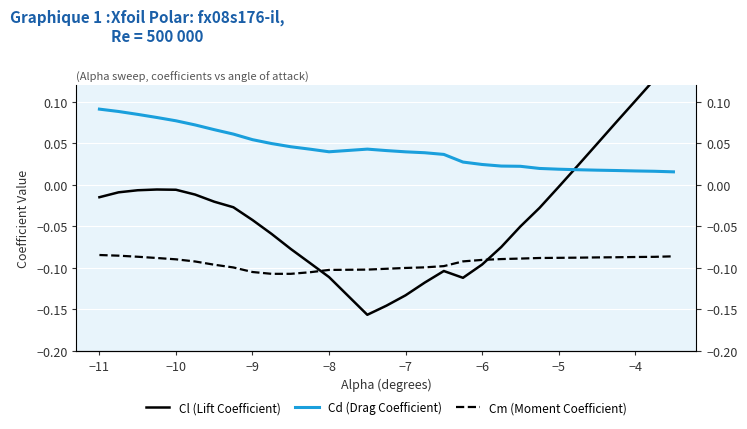

Which series has the largest total across all categories?

Cd (Drag Coefficient)